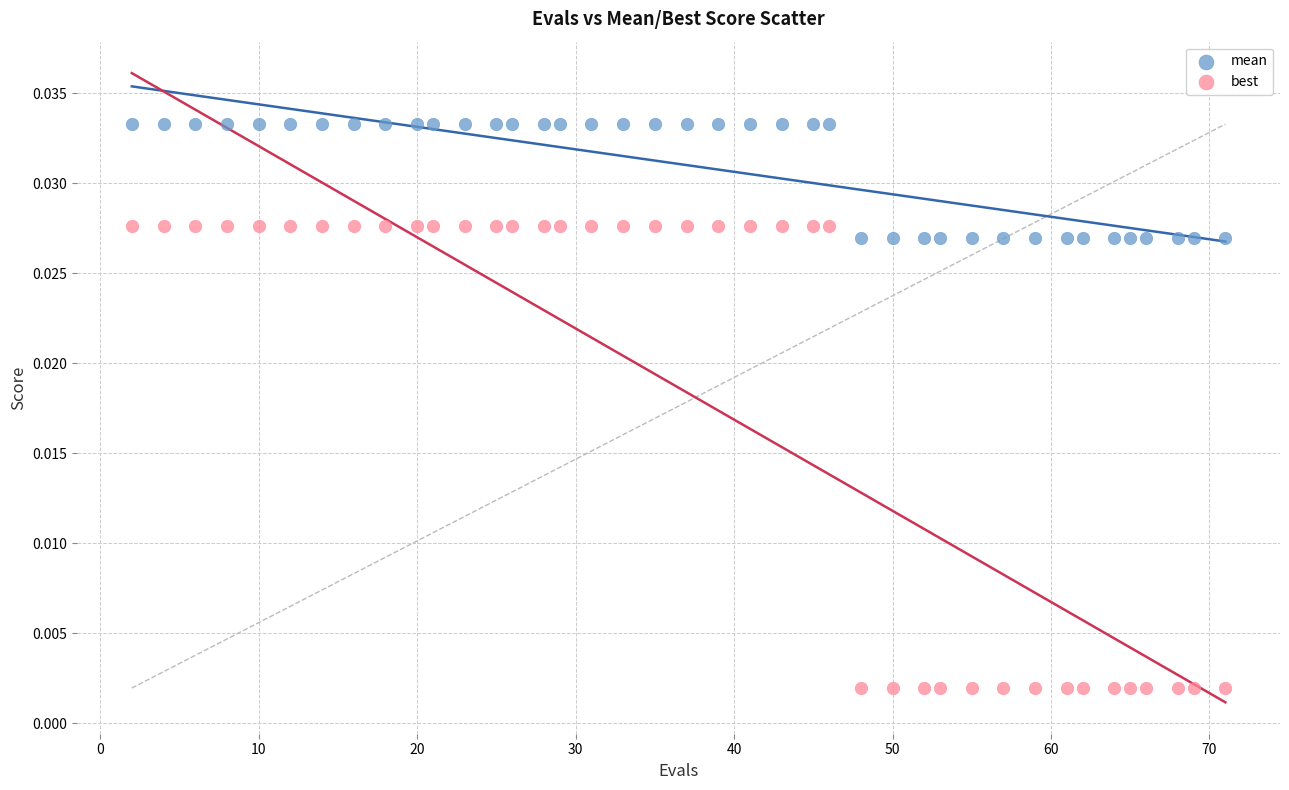

Across all data points, what is the range of X values (max minus min)?

69.0